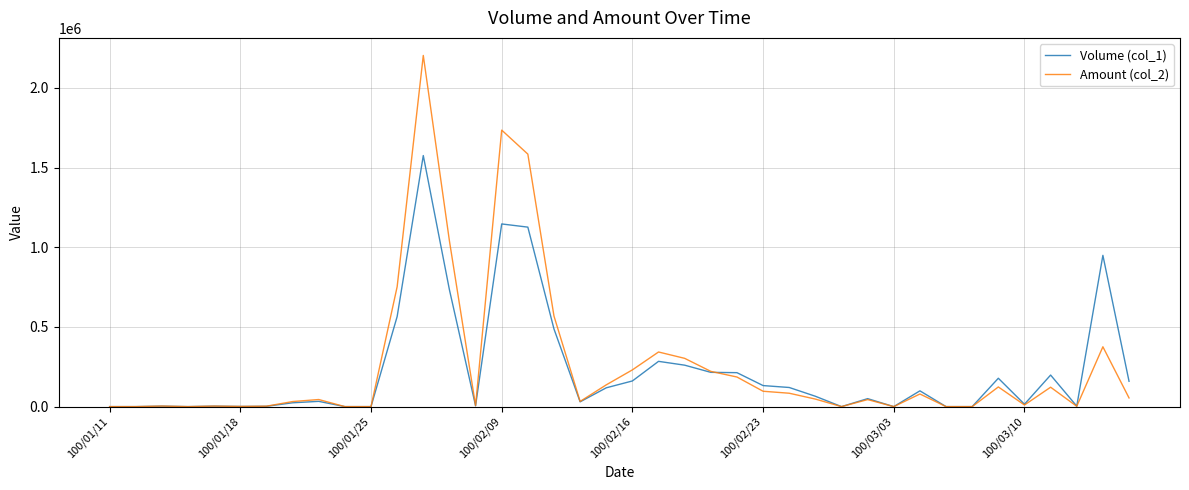

Which series has the widest spread of values?

Amount (col_2)